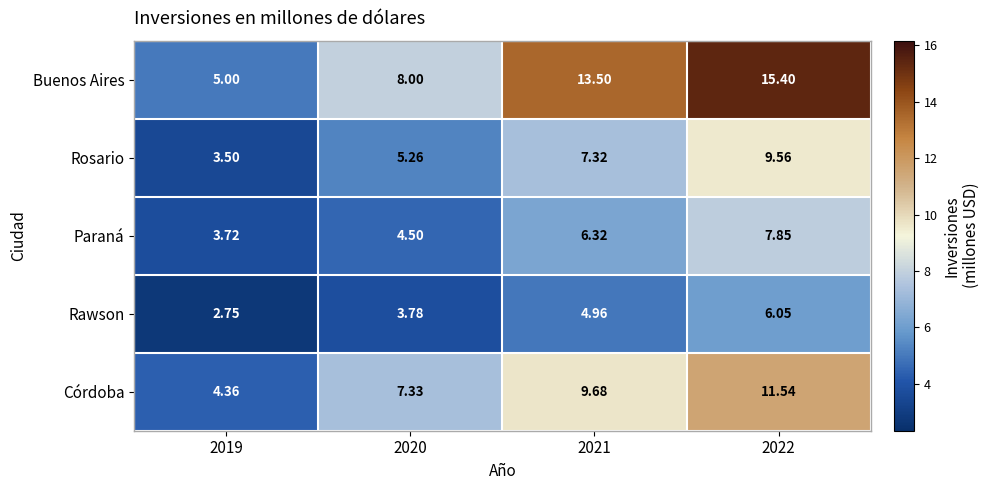

At 2021, list the series in order from smallest to largest.

Rawson, Paraná, Rosario, Córdoba, Buenos Aires